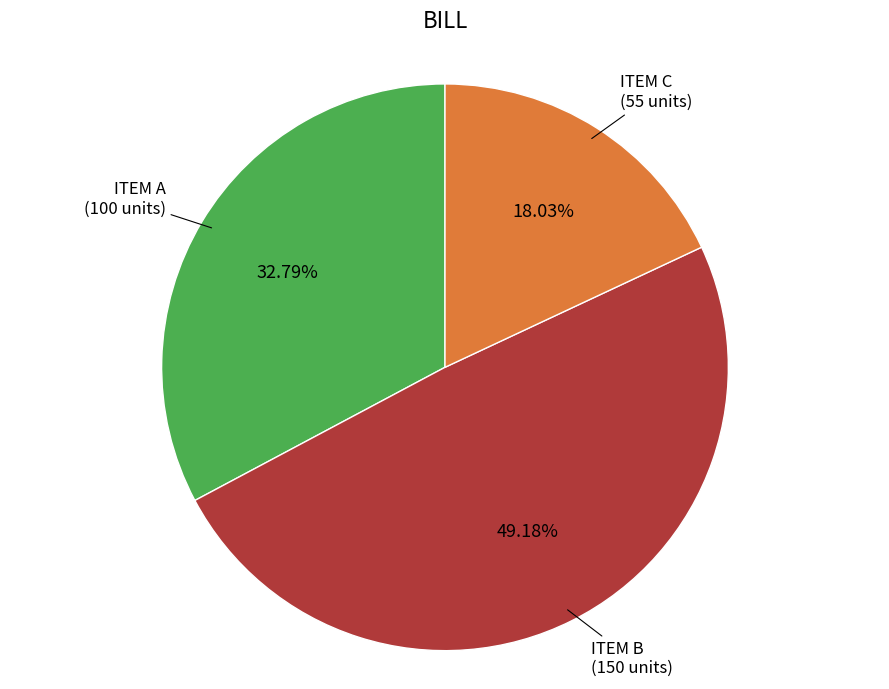

Does any single category account for the majority?

No